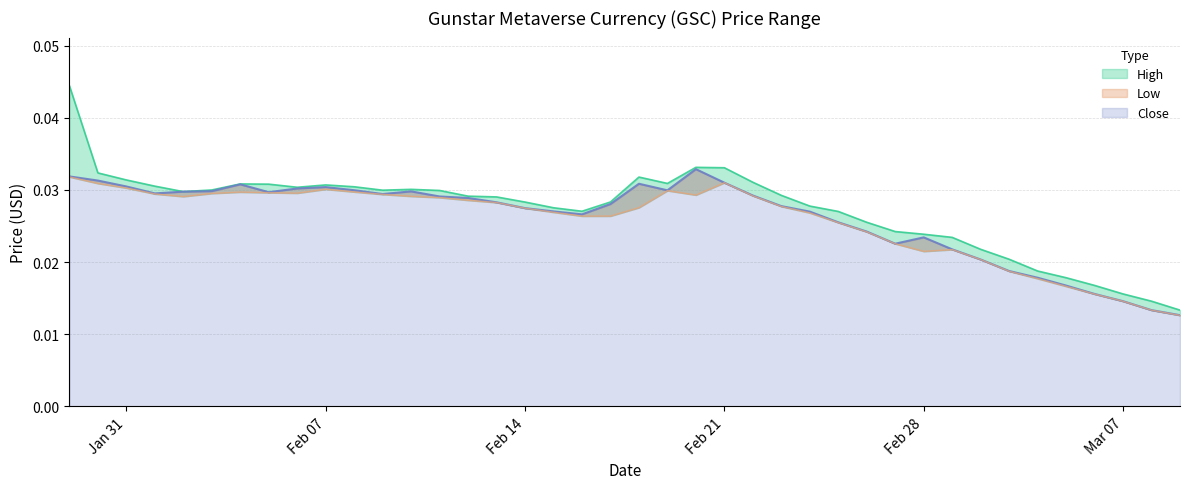

Count the number of categories in the chart.

40